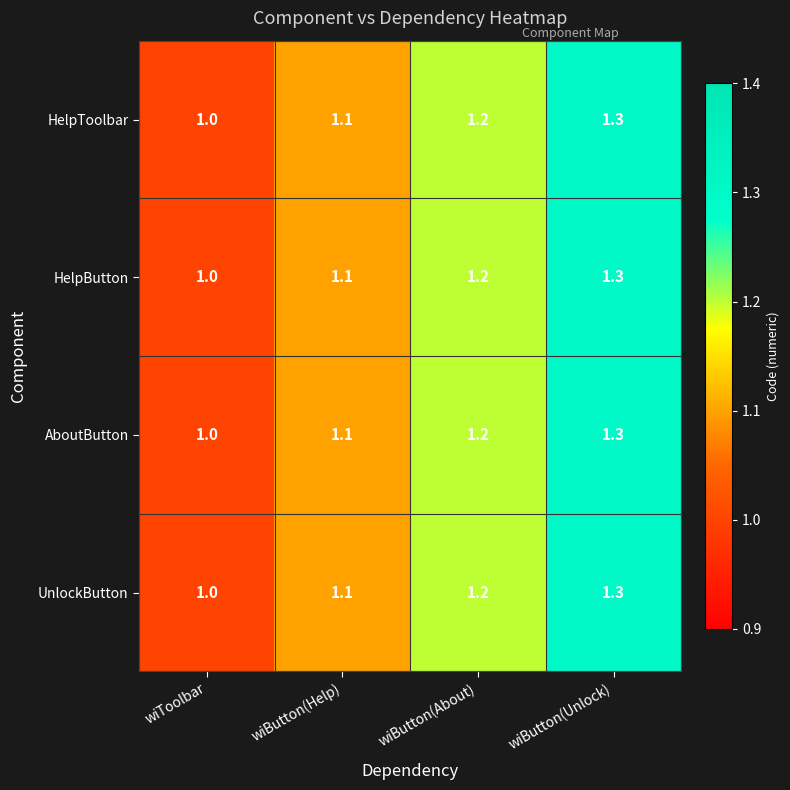

True or false: UnlockButton has a value of 1.2 at wiButton(About).

True